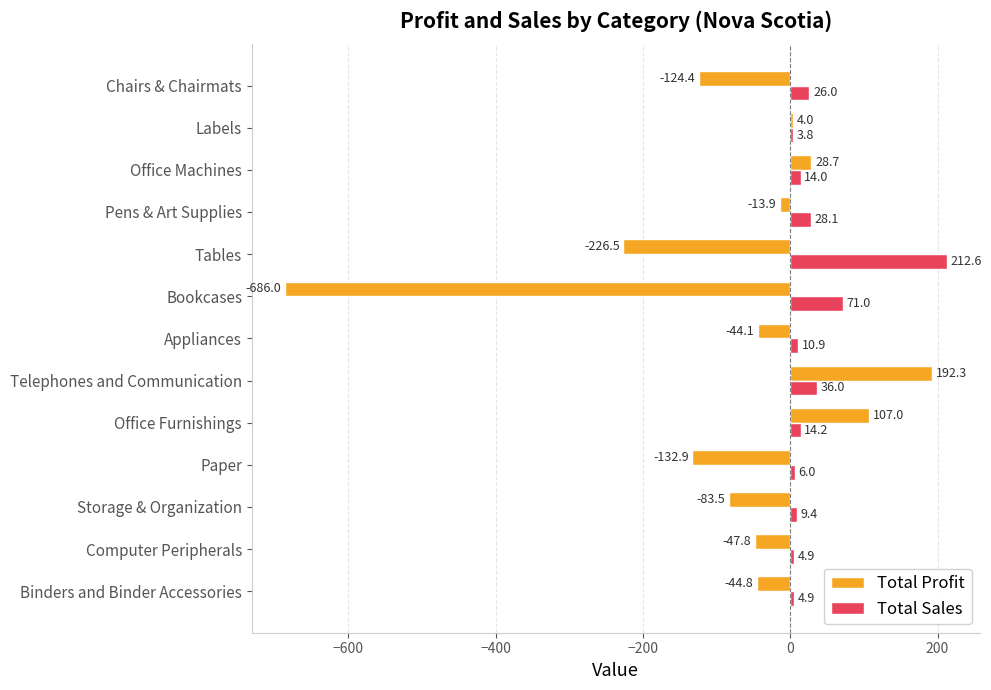

Which category has the highest value in the Total Profit series?

Telephones and Communication